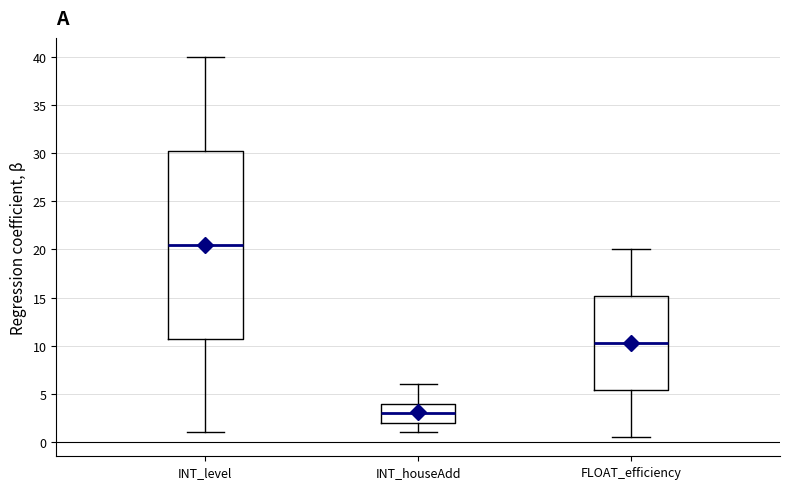

Reading left to right, transcribe this box plot: for each box, give where its median line is, the range the box spans, and where its two whiskers end, as read against the y-axis. The values are not printed on the chart, so give them approximately, as read against the axis.

INT_level: median 20.5, box 11.0 to 30.5, whiskers 1.0 to 40.0
INT_houseAdd: median 3.0, box 2.0 to 4.0, whiskers 1.0 to 6.0
FLOAT_efficiency: median 10.5, box 5.5 to 15.0, whiskers 0.5 to 20.0